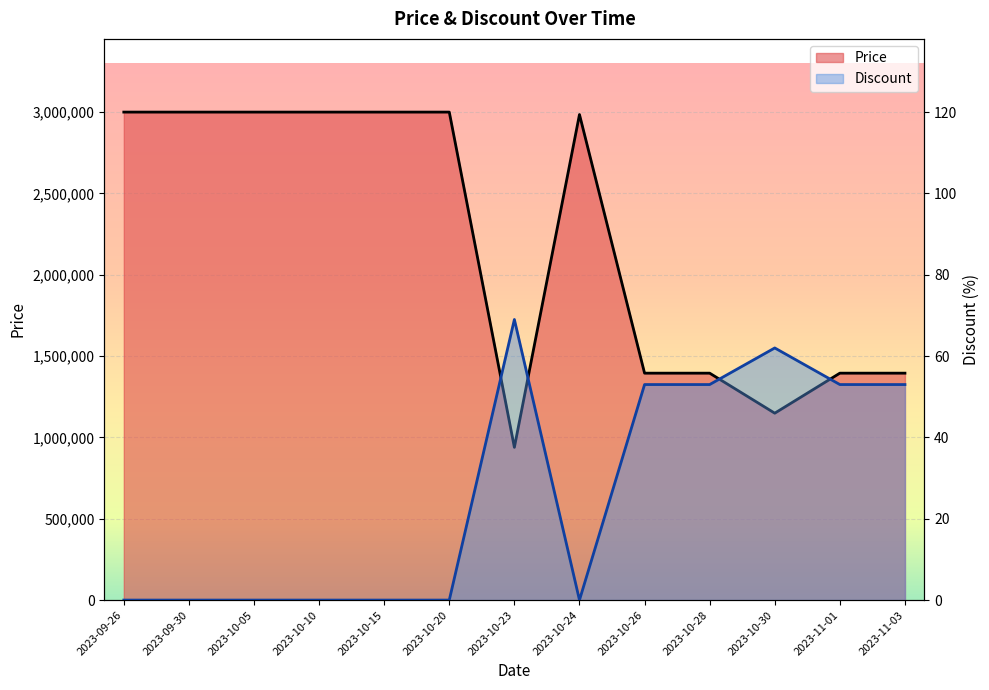

How many data points does each series have?

13